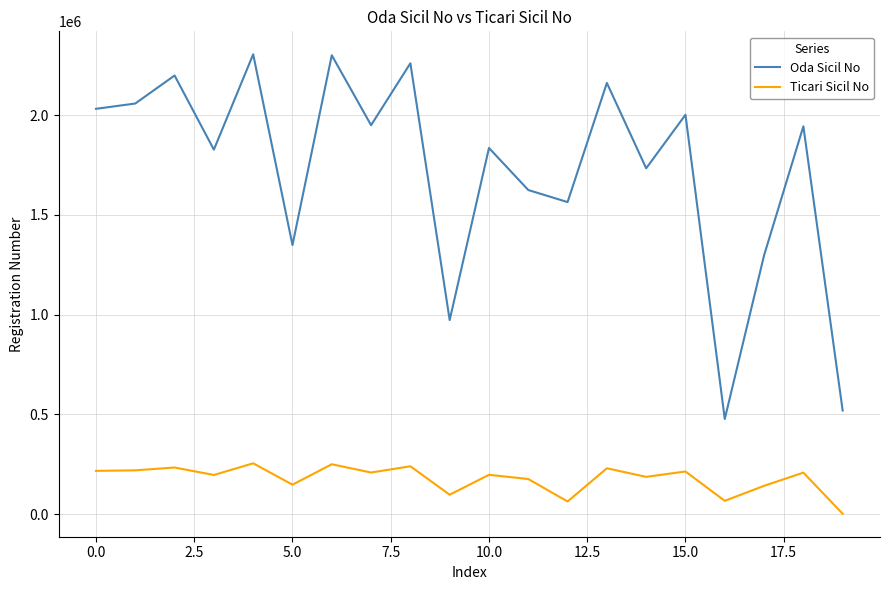

True or false: Ticari Sicil No and Oda Sicil No intersect in this chart.

False